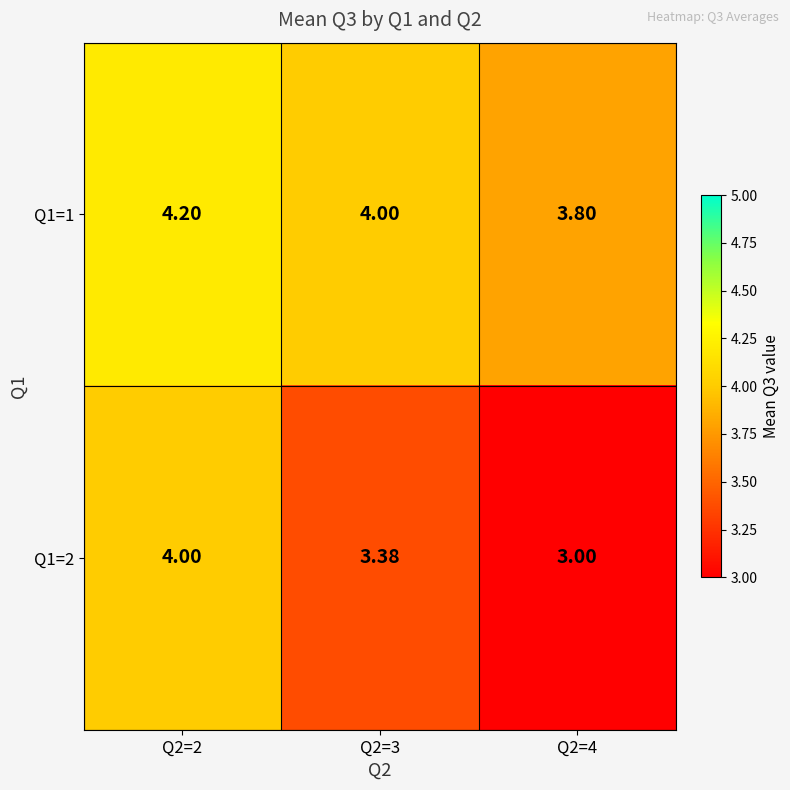

What is the total value across all series at Q2=4?

6.8